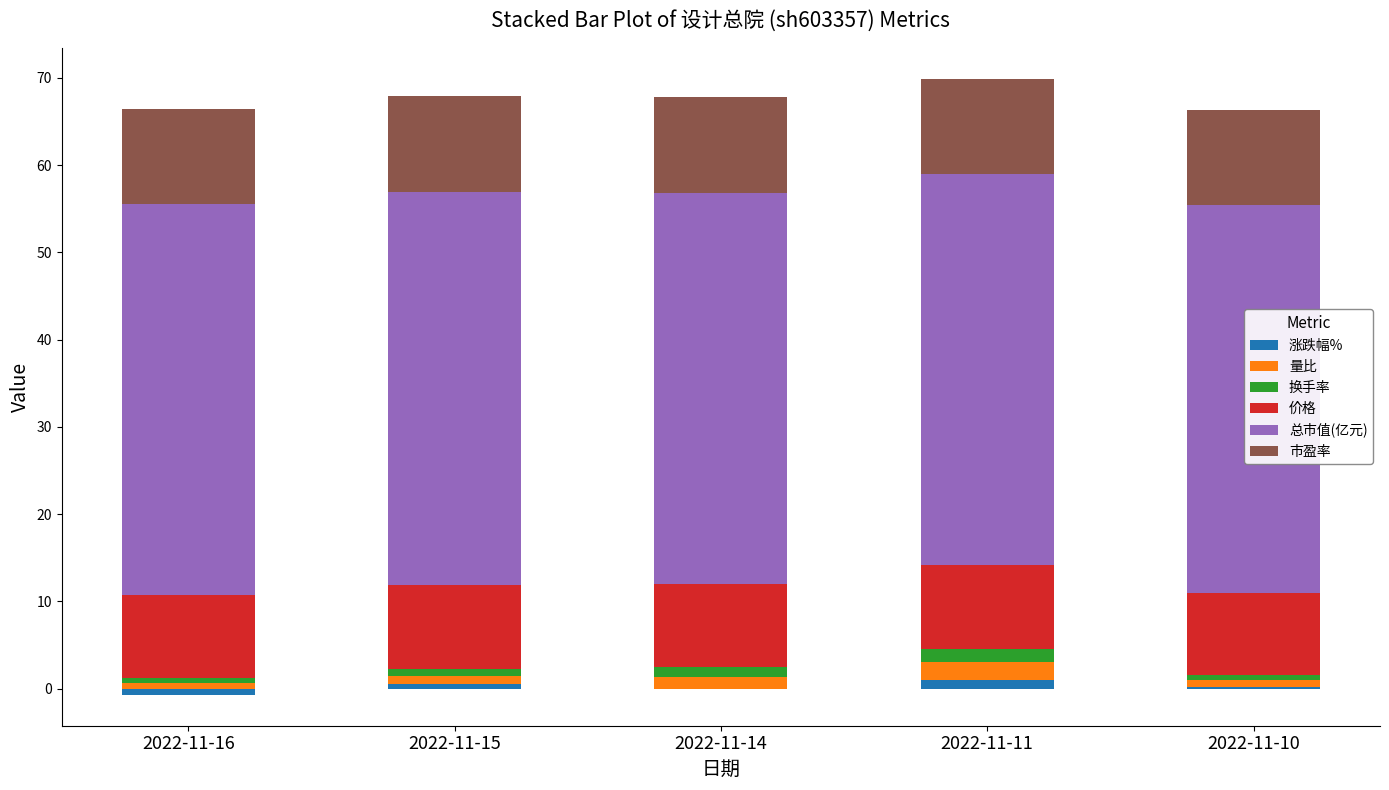

At which label is 量比 closest to 1?

2022-11-15